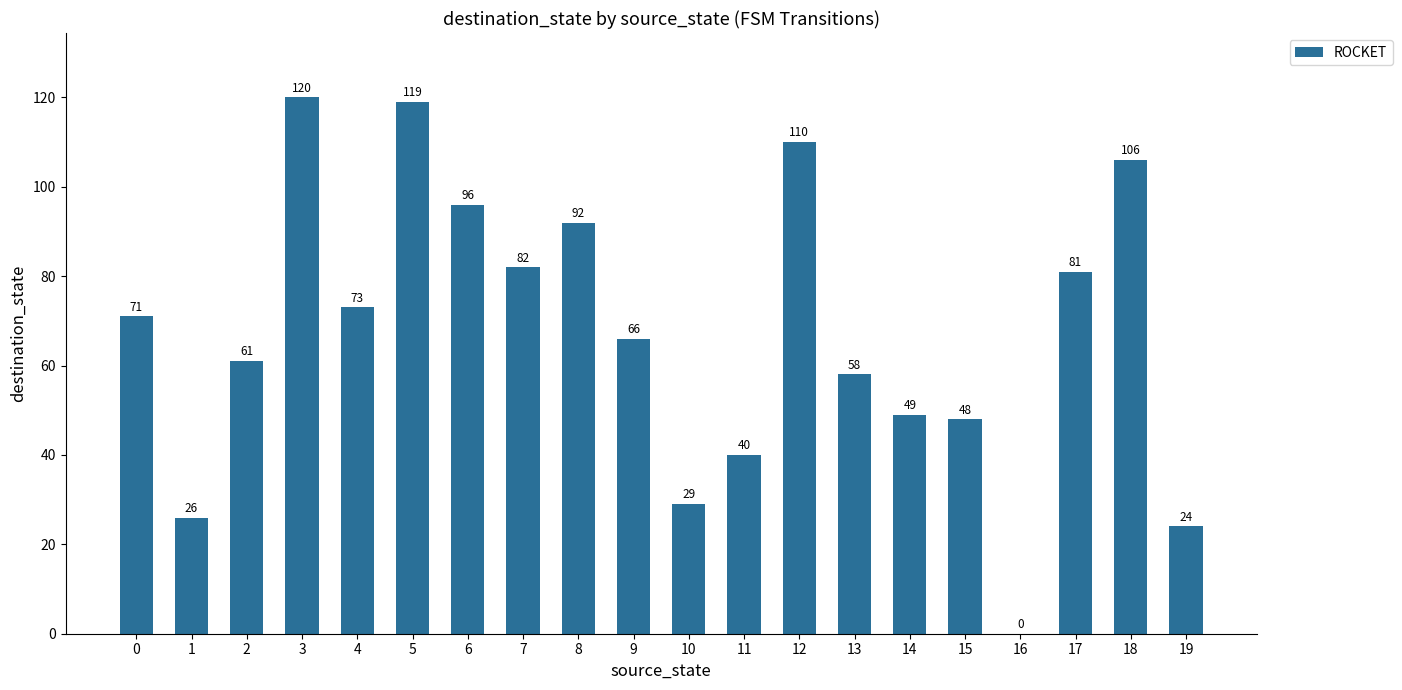

Count the number of categories in the chart.

20